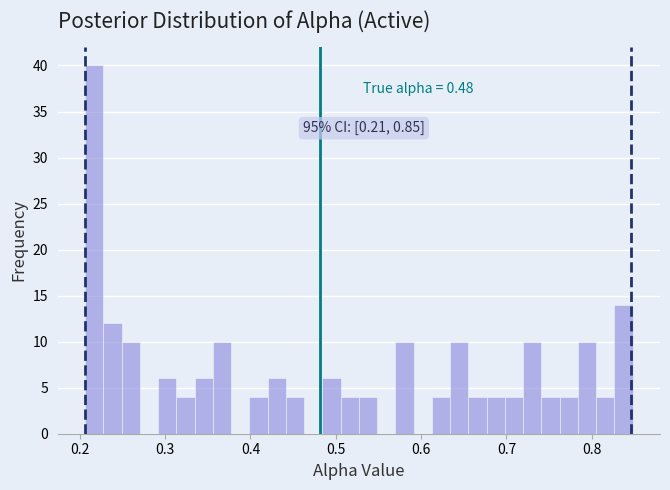

Read against the x-axis, roughly where is the centre of the tallest bar?

0.22